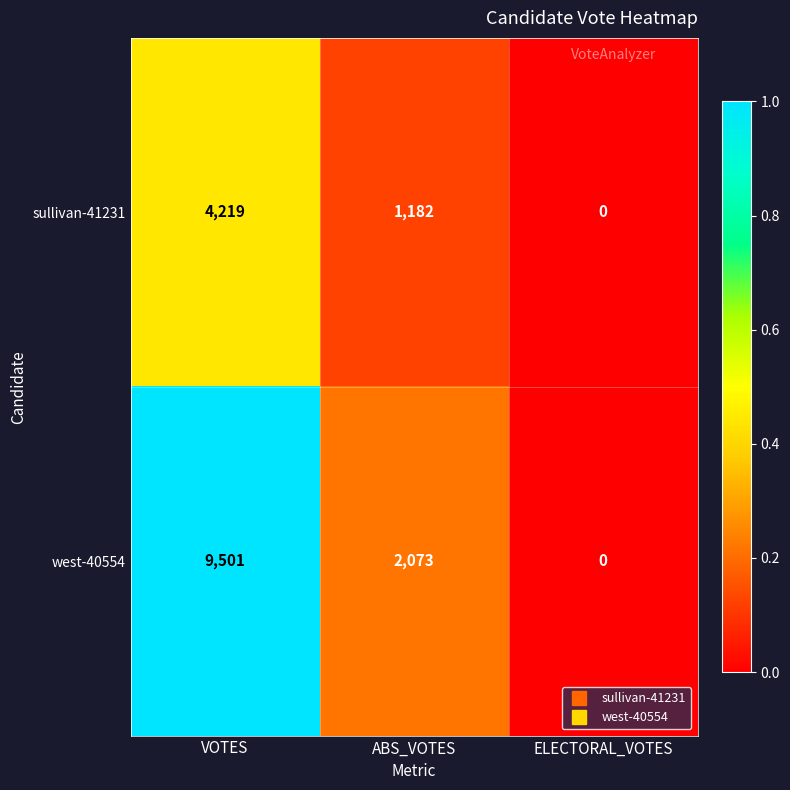

Rank the categories by west-40554 value from lowest to highest.

ELECTORAL_VOTES, ABS_VOTES, VOTES